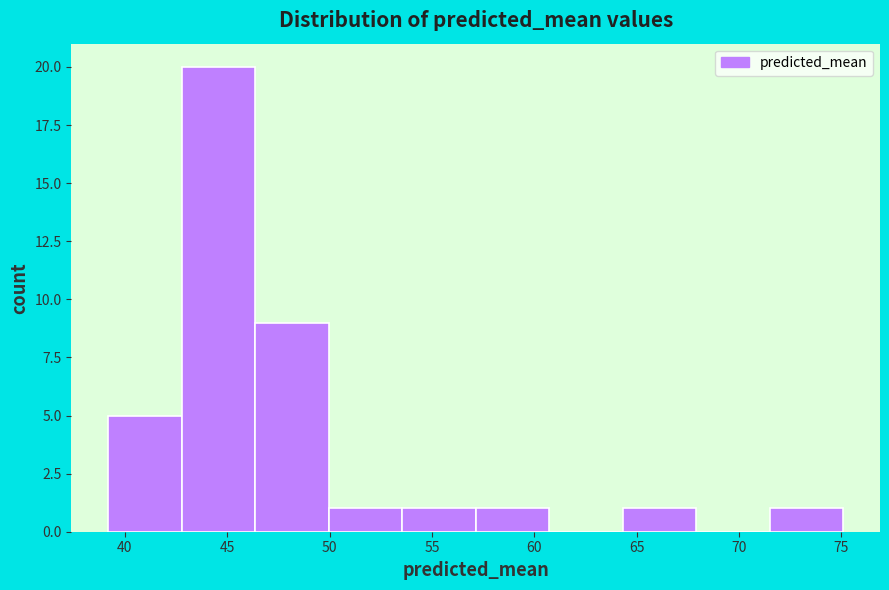

Reading left to right, transcribe this chart: for each bar, give the range it covers on the x-axis and its height. Neither the bar edges nor the heights are printed on the chart, so give them approximately, as read against the axes.

39.0 to 43.0: 5
43.0 to 46.5: 20
46.5 to 50.0: 9
50.0 to 53.5: 1
53.5 to 57.0: 1
57.0 to 60.5: 1
60.5 to 64.5: 0
64.5 to 68.0: 1
68.0 to 71.5: 0
71.5 to 75.0: 1